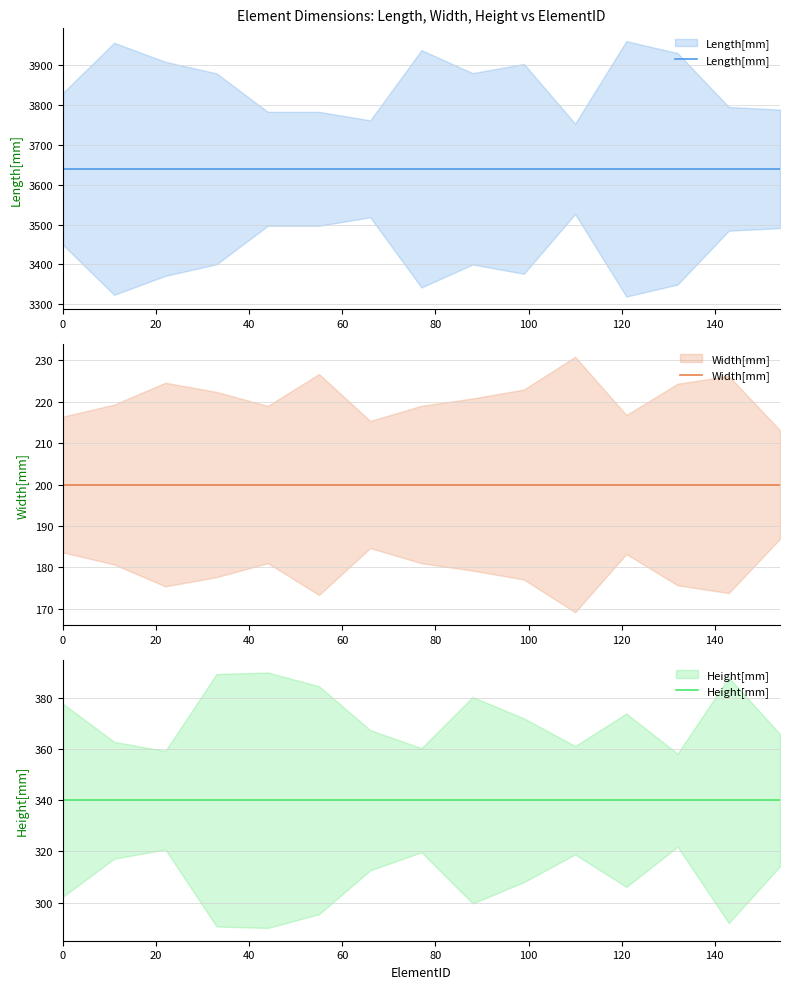

At how many categories does at least one series exceed 2443?

15